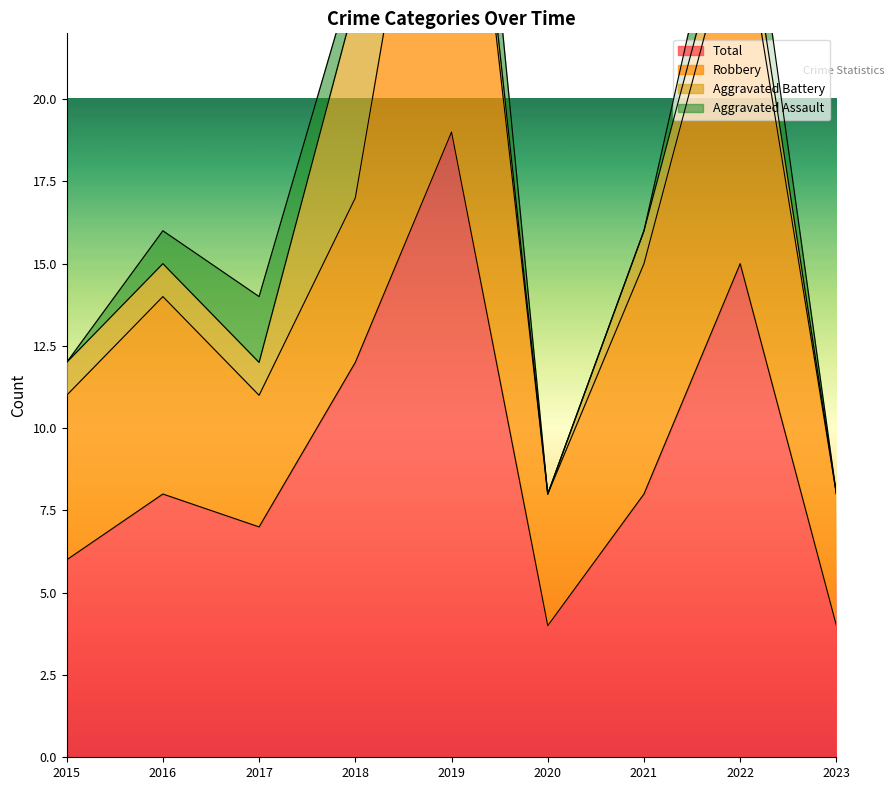

The value of Total at 2023 is 4. True or false?

True